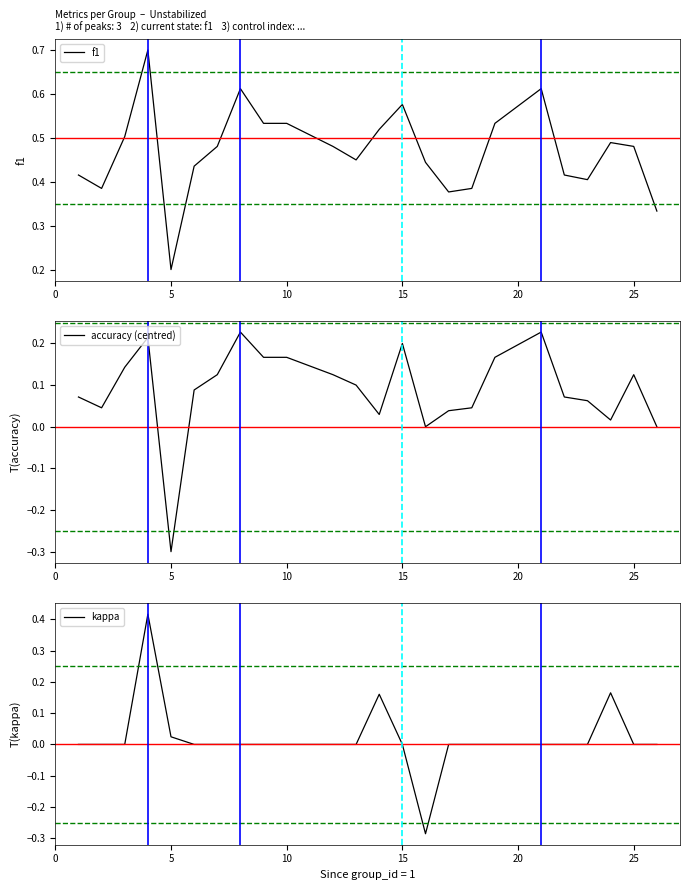

True or false: accuracy (centred) has more than 1 points higher than both neighbors.

True